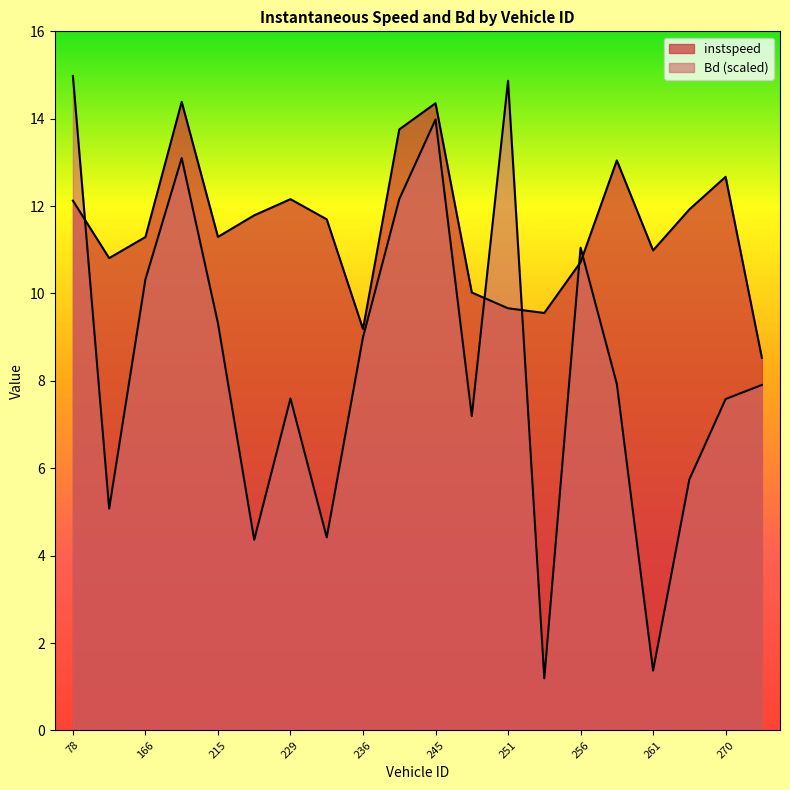

Where is the first local maximum for Bd?

185.0